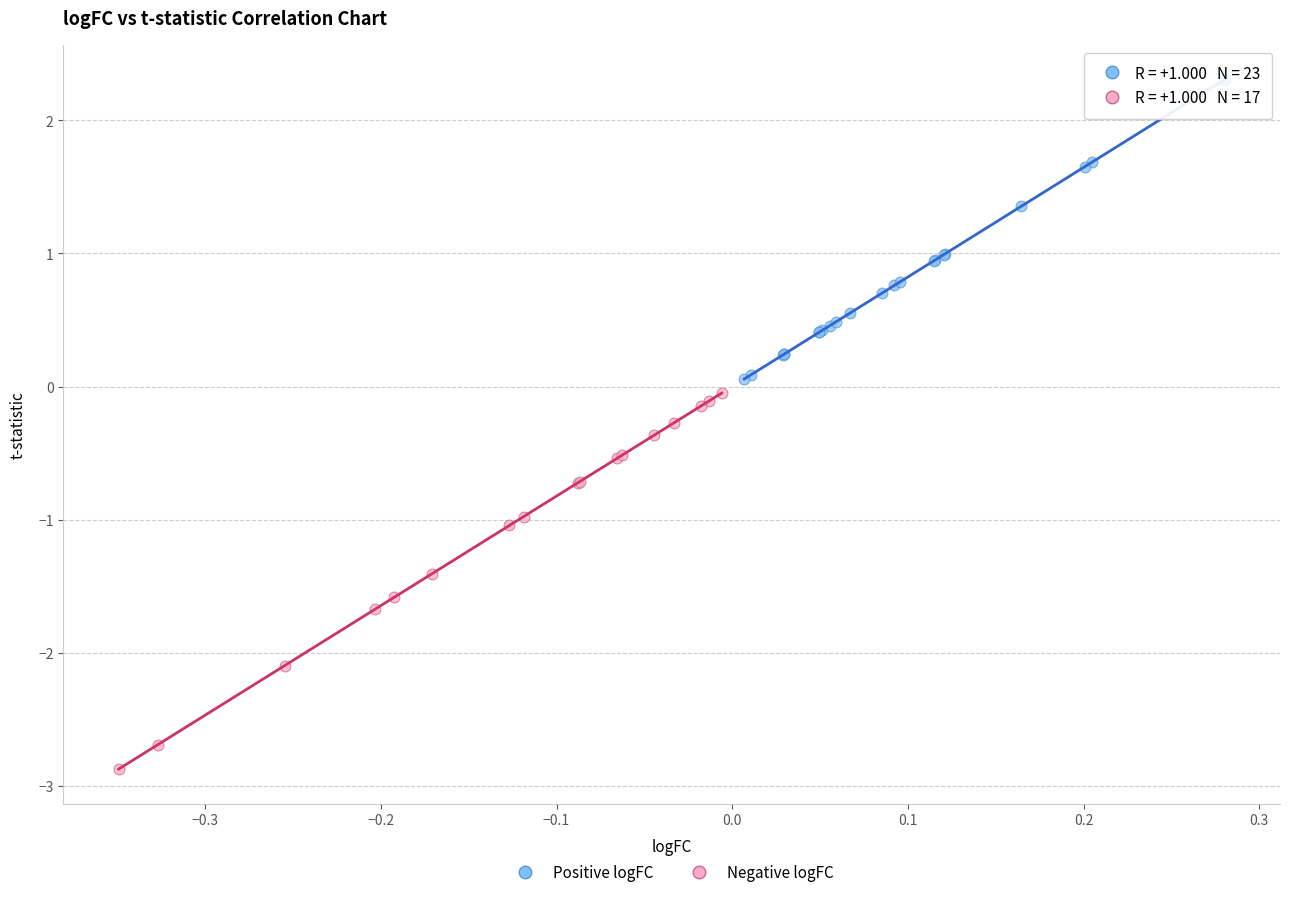

Which series reaches the maximum Y coordinate?

Positive logFC